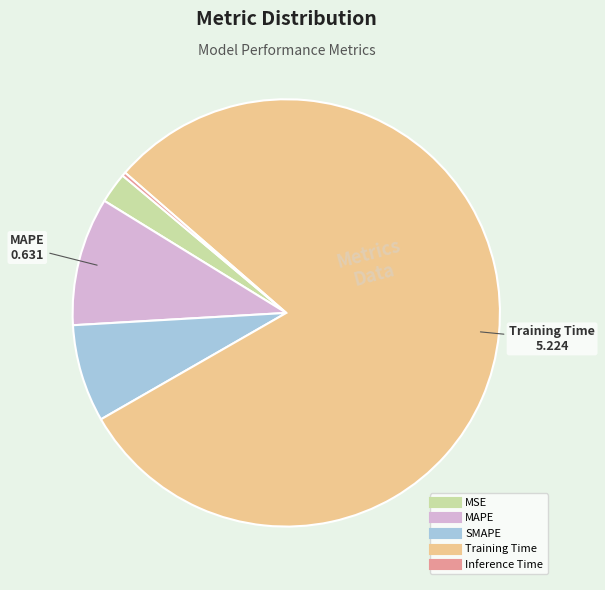

Between MAPE and SMAPE, which is larger?

MAPE